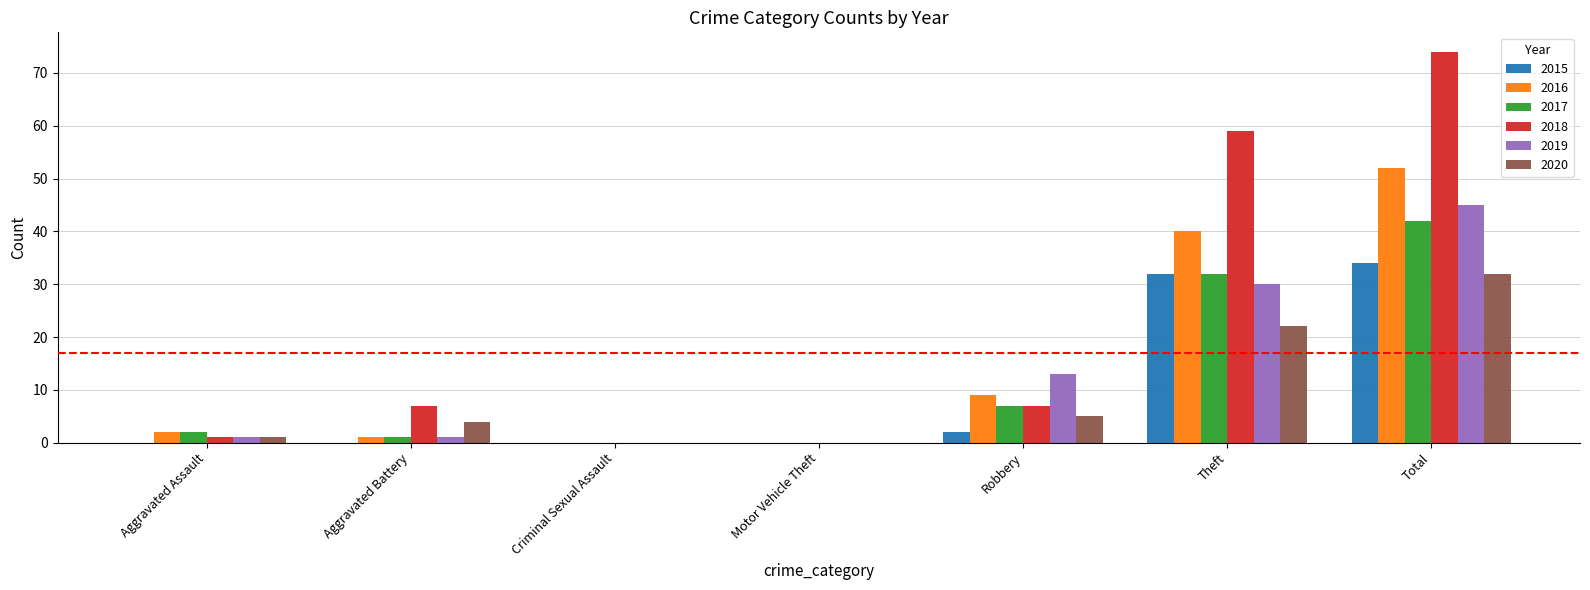

How many distinct data groups are displayed?

6